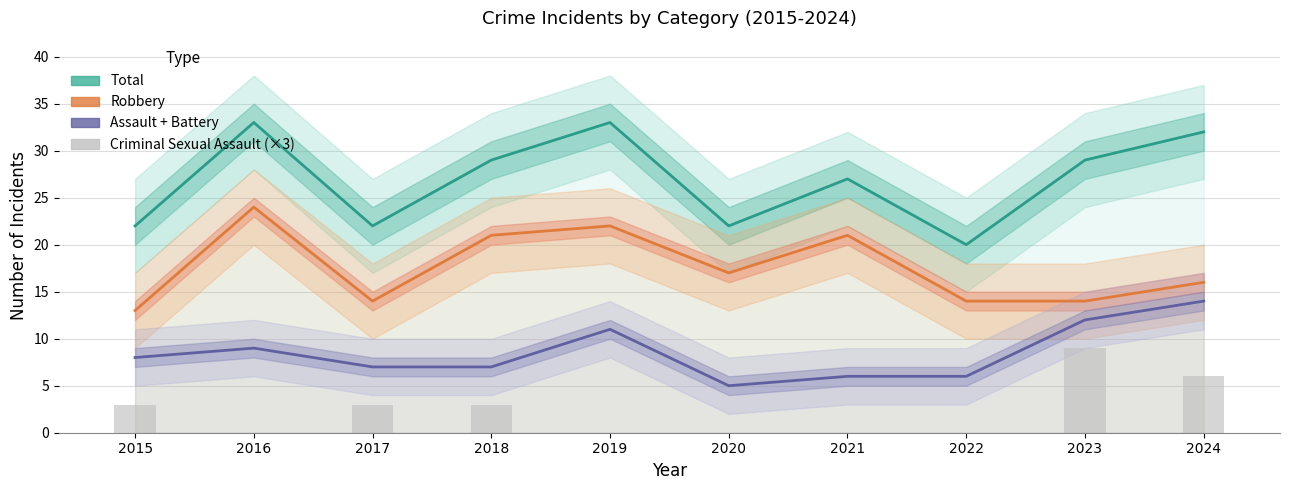

Is it true that Criminal Sexual Assault (×3) equals 4 at 2020?

False